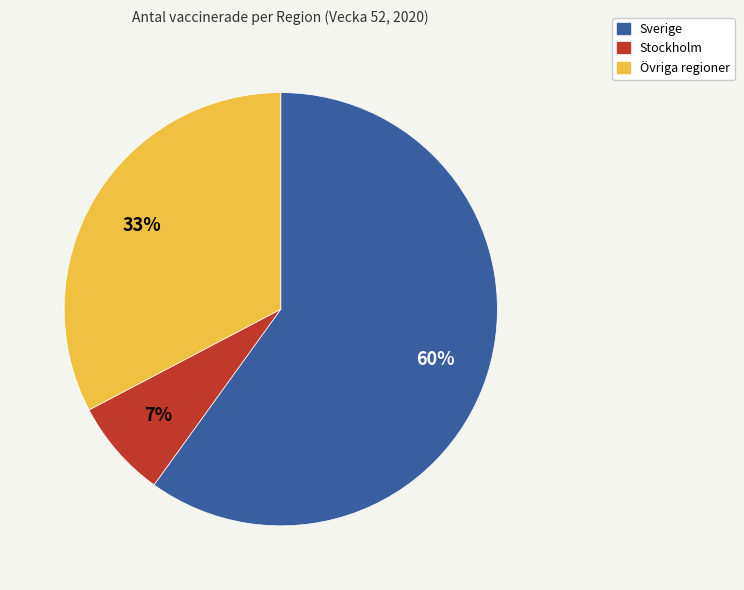

Is there a majority slice in this chart?

Yes